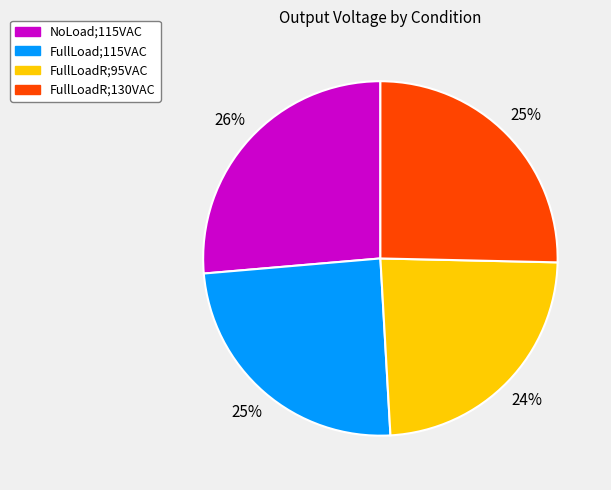

To the nearest percent, what portion does NoLoad;115VAC represent?

26%